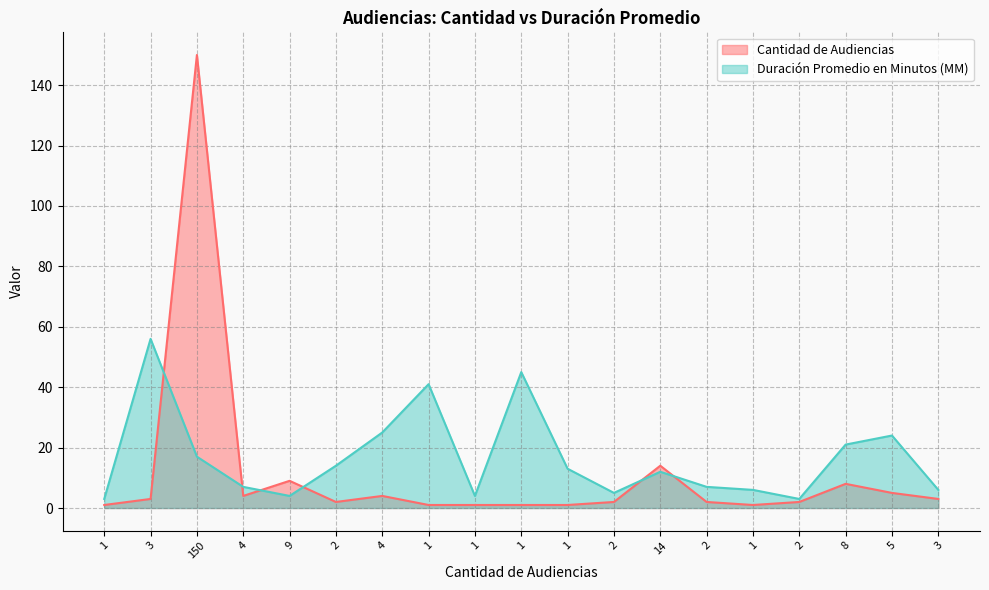

What value does the Cantidad de Audiencias series have at 1?

1